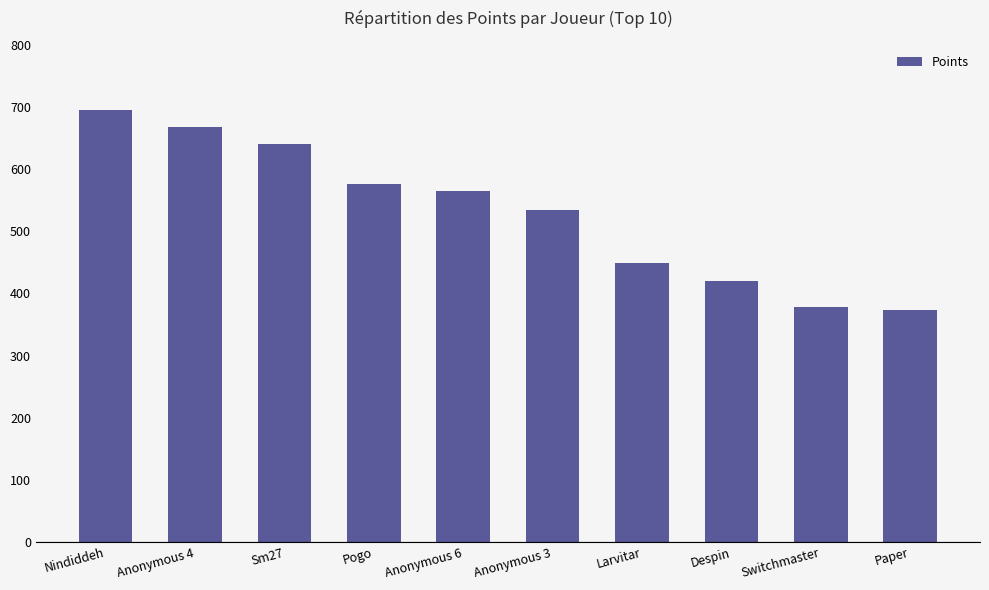

What is the maximum value shown in the chart?

696